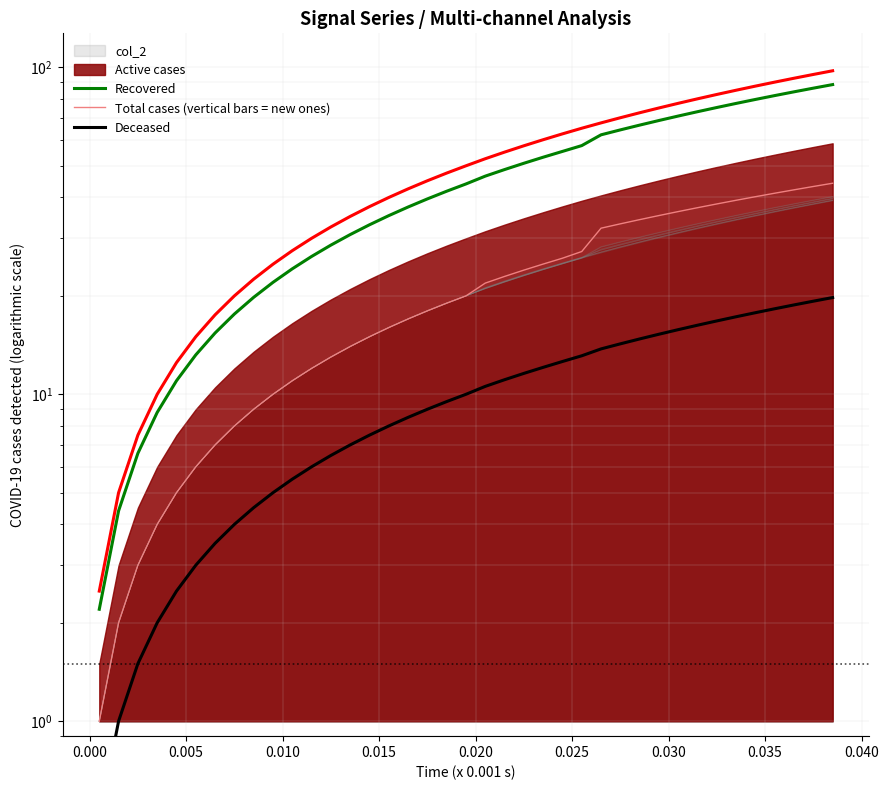

What is the sum of all Total cases (vertical bars = new ones) values?

854.1